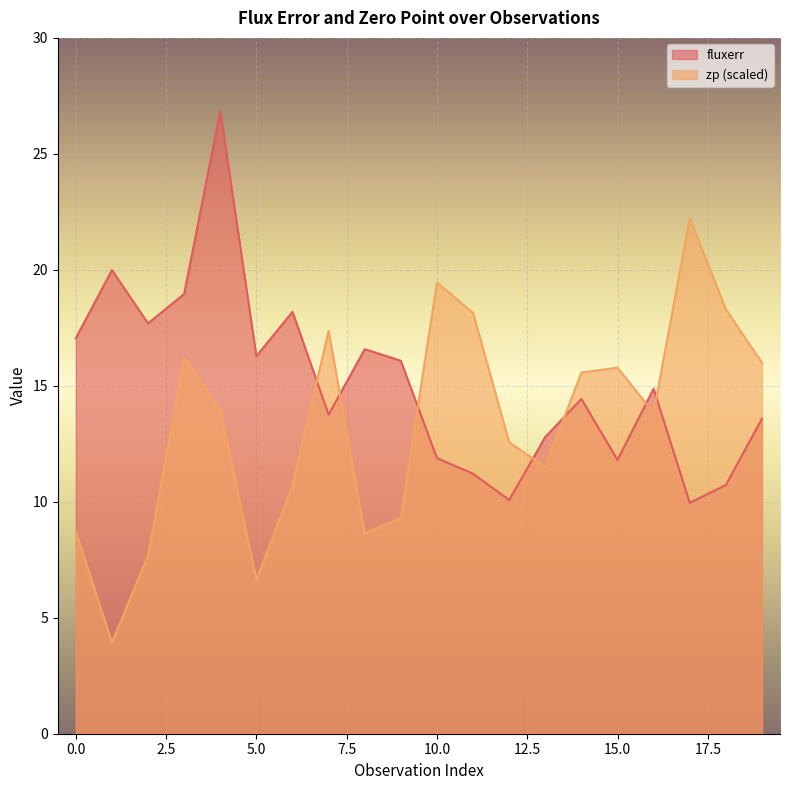

What is the average value of the zp series?

13.3